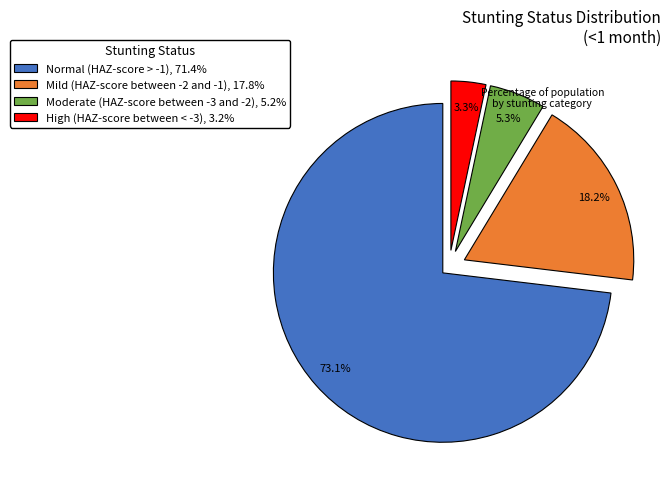

Is it true that Normal (HAZ-score > -1) is 83% of the pie?

False